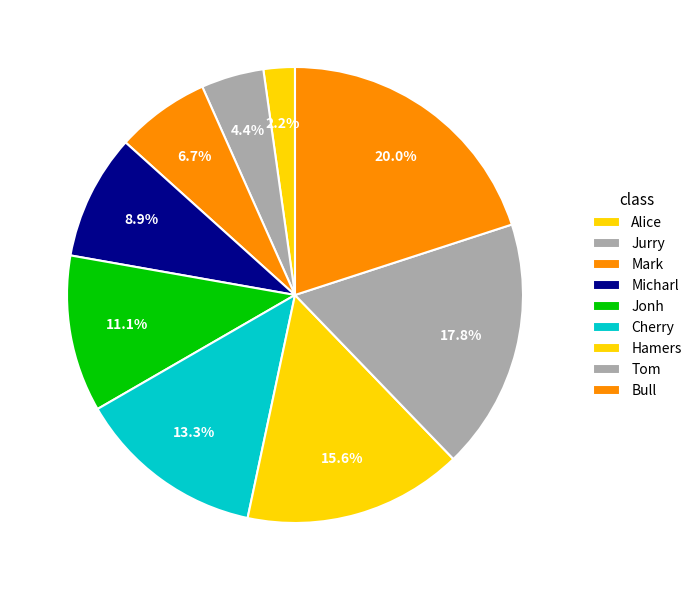

What is the largest slice in the pie chart?

Bull